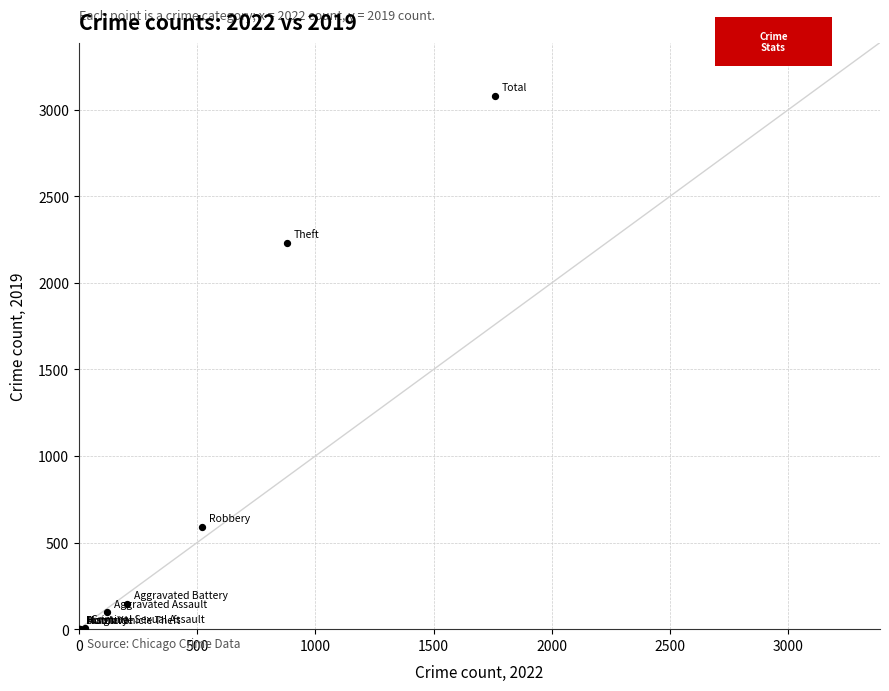

What Y value in the scatter plot is closest to 1540?

2230